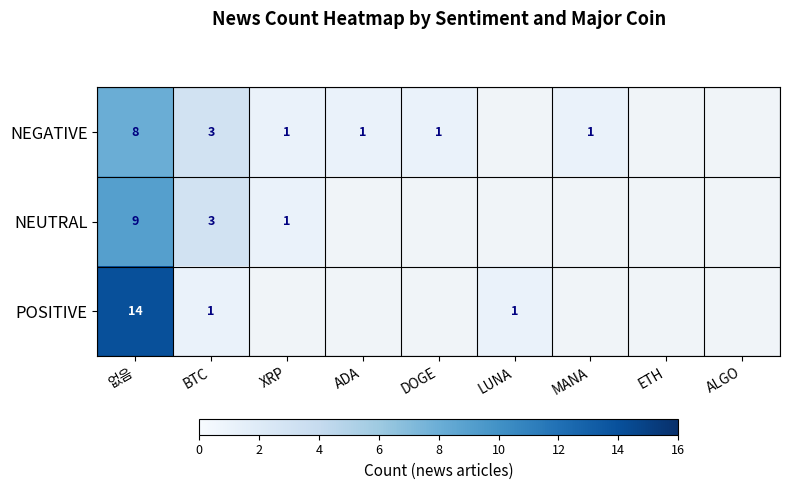

Rank the series at 없음 from highest to lowest value.

POSITIVE, NEUTRAL, NEGATIVE